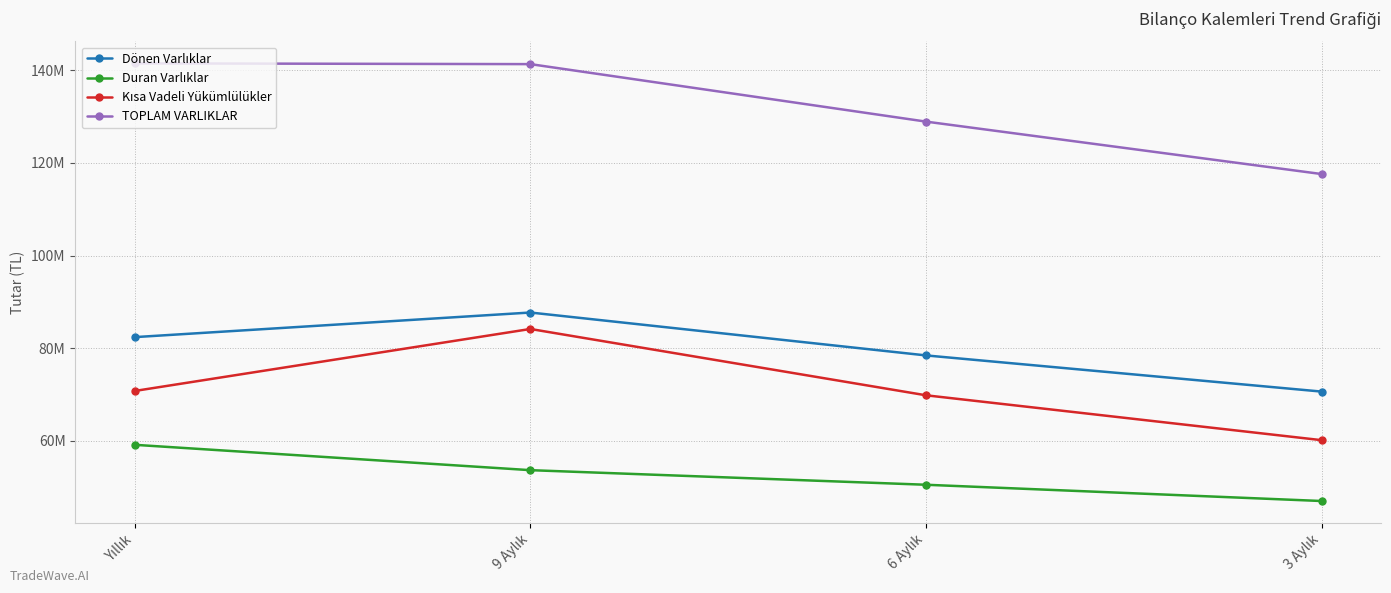

Is the value of Kısa Vadeli Yükümlülükler at 3 Aylık greater than the value of Dönen Varlıklar at 6 Aylık?

No